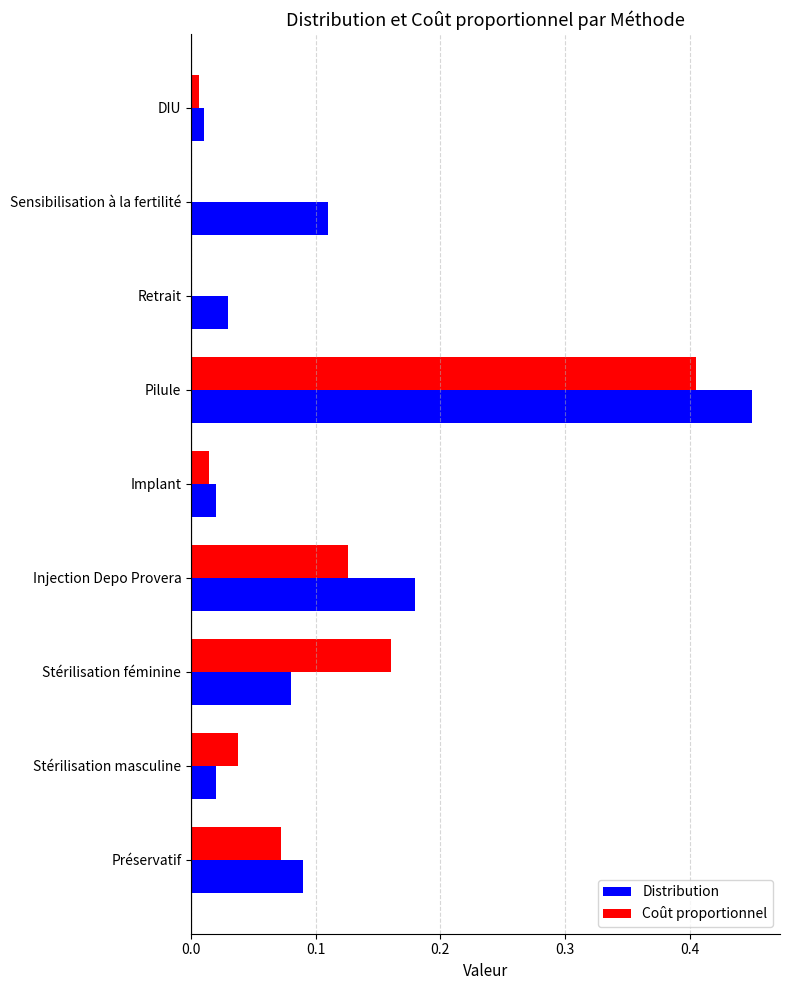

Which series has the largest total across all categories?

Distribution